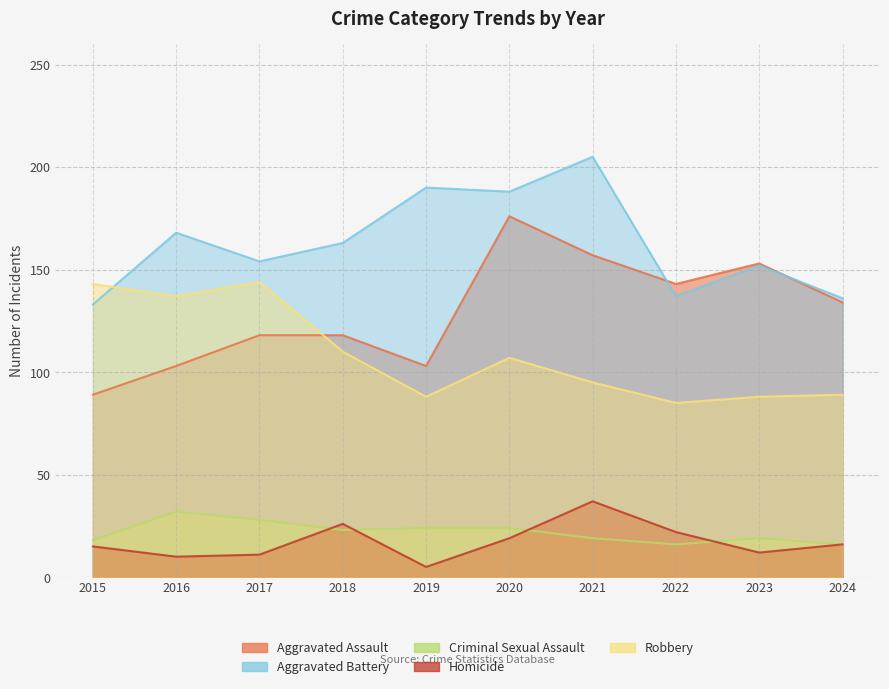

Which series has the largest total across all categories?

Aggravated Battery